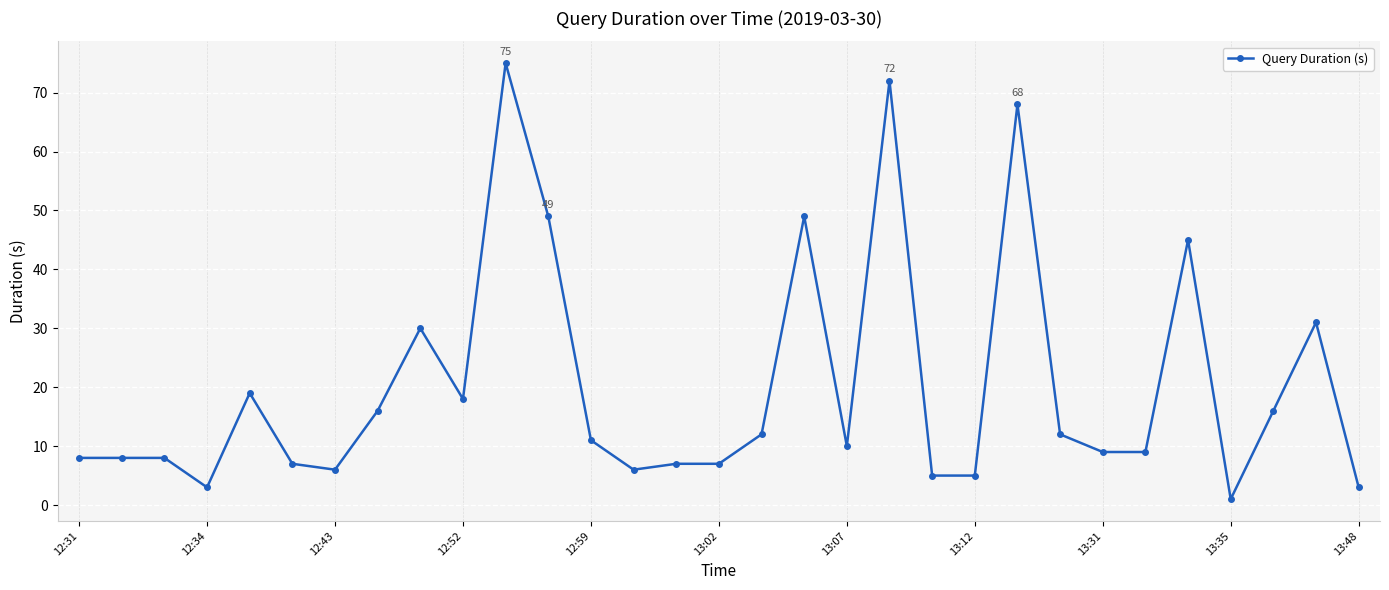

What is the difference between the second highest and minimum values?

71